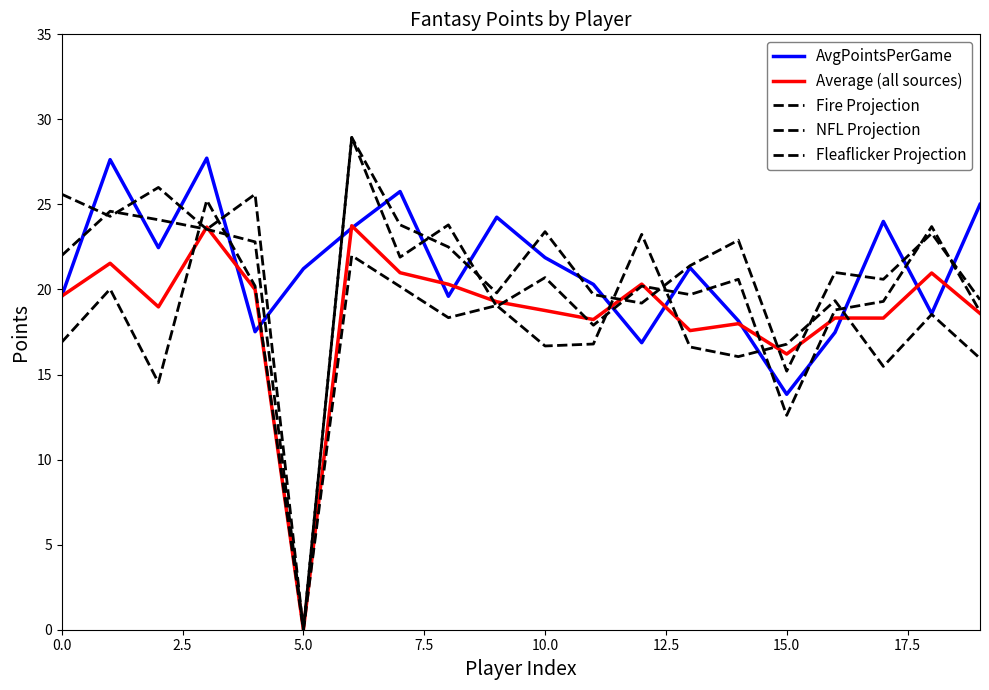

How many lines are shown in the chart?

5